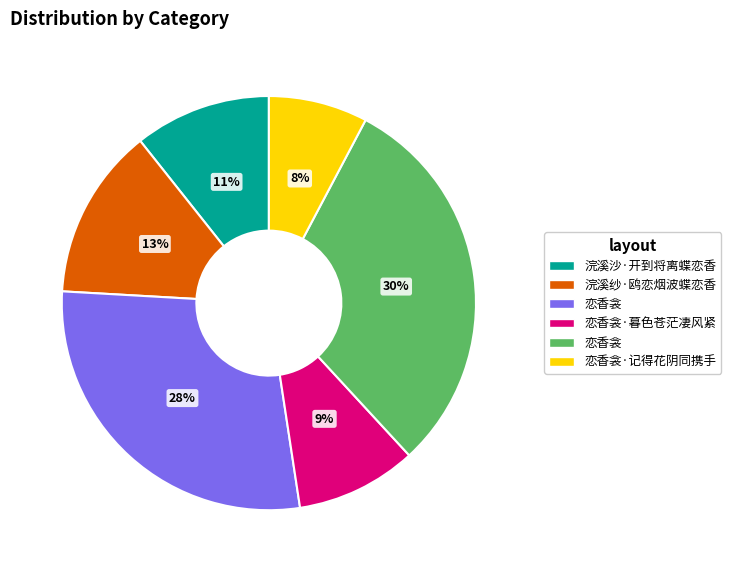

Does any single category account for the majority?

No